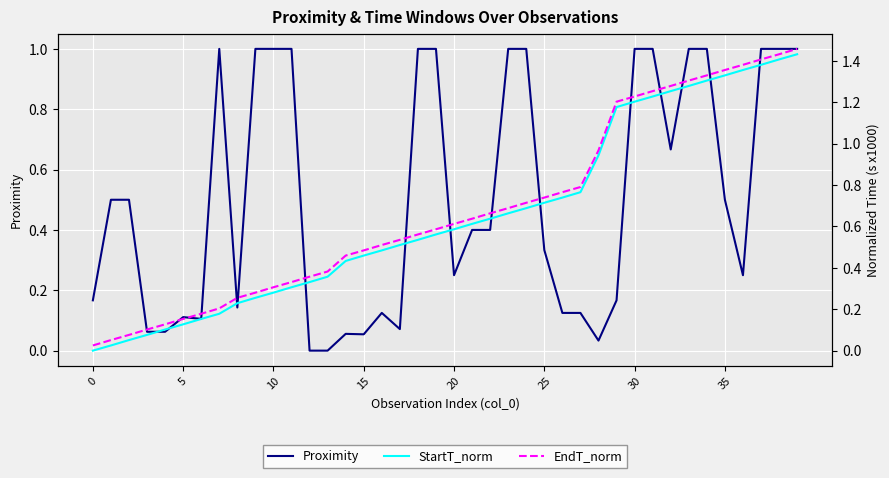

Reading left to right, list all the values displayed in this chart.

Proximity: 0.2	0.5	0.5	0.1	0.1	0.1	0.1	1.0	0.1	1.0	1.0	1.0	0.0	0.0	0.1	0.1	0.1	0.1	1.0	1.0	0.2	0.4	0.4	1.0	1.0	0.3	0.1	0.1	0.0	0.2	1.0	1.0	0.7	1.0	1.0	0.5	0.2	1.0	1.0	1.0
StartT_norm: 0.0	0.0	0.1	0.1	0.1	0.1	0.2	0.2	0.2	0.3	0.3	0.3	0.3	0.4	0.4	0.5	0.5	0.5	0.5	0.6	0.6	0.6	0.6	0.7	0.7	0.7	0.7	0.8	0.9	1.2	1.2	1.2	1.3	1.3	1.3	1.3	1.4	1.4	1.4	1.4
EndT_norm: 0.0	0.1	0.1	0.1	0.1	0.2	0.2	0.2	0.3	0.3	0.3	0.3	0.4	0.4	0.5	0.5	0.5	0.5	0.6	0.6	0.6	0.6	0.7	0.7	0.7	0.7	0.8	0.8	1.0	1.2	1.2	1.3	1.3	1.3	1.3	1.4	1.4	1.4	1.4	1.5